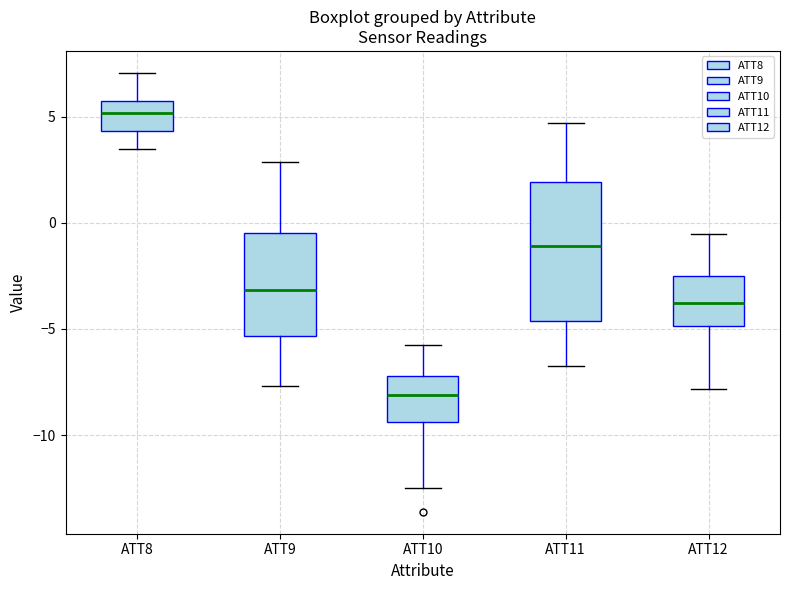

Reading left to right, transcribe this box plot: for each box, give where its median line is, the range the box spans, and where its two whiskers end, as read against the y-axis. The values are not printed on the chart, so give them approximately, as read against the axis.

ATT8: median 5.0, box 4.5 to 5.5, whiskers 3.5 to 7.0
ATT9: median -3.0, box -5.5 to -0.5, whiskers -7.5 to 3.0
ATT10: median -8.0, box -9.5 to -7.0, whiskers -12.5 to -6.0
ATT11: median -1.0, box -4.5 to 2.0, whiskers -6.5 to 4.5
ATT12: median -4.0, box -5.0 to -2.5, whiskers -8.0 to -0.5